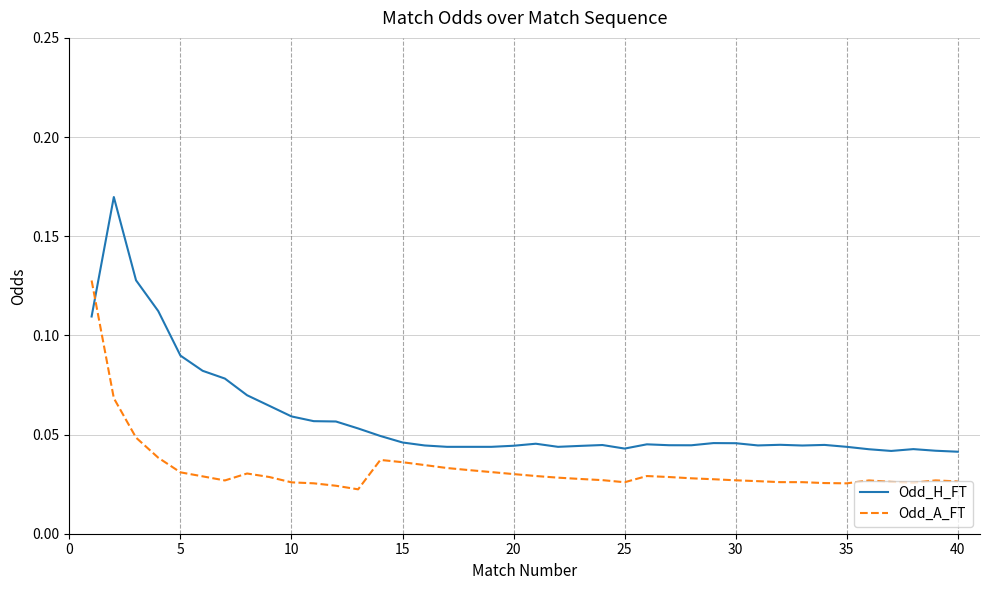

How many intersections are there between Odd_H_FT and Odd_A_FT?

1